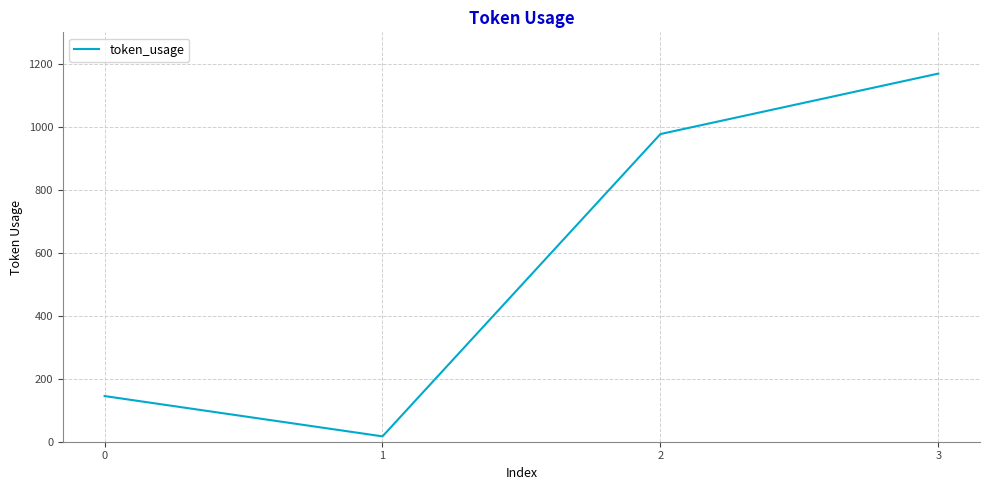

Reading left to right, what are all the values shown in this chart?

145	17	977	1169